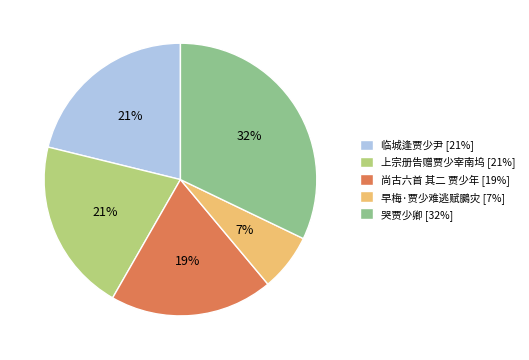

True or false: 上宗册告赠贾少宰南坞 accounts for 28% of the total.

False